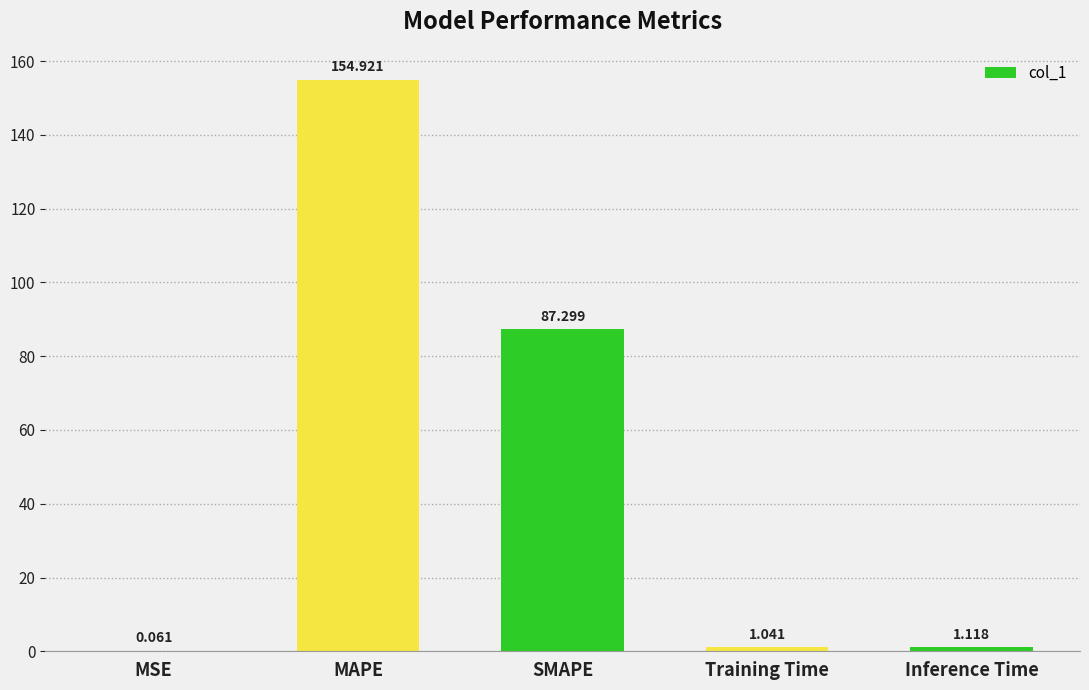

What is the sum of all values?

244.4